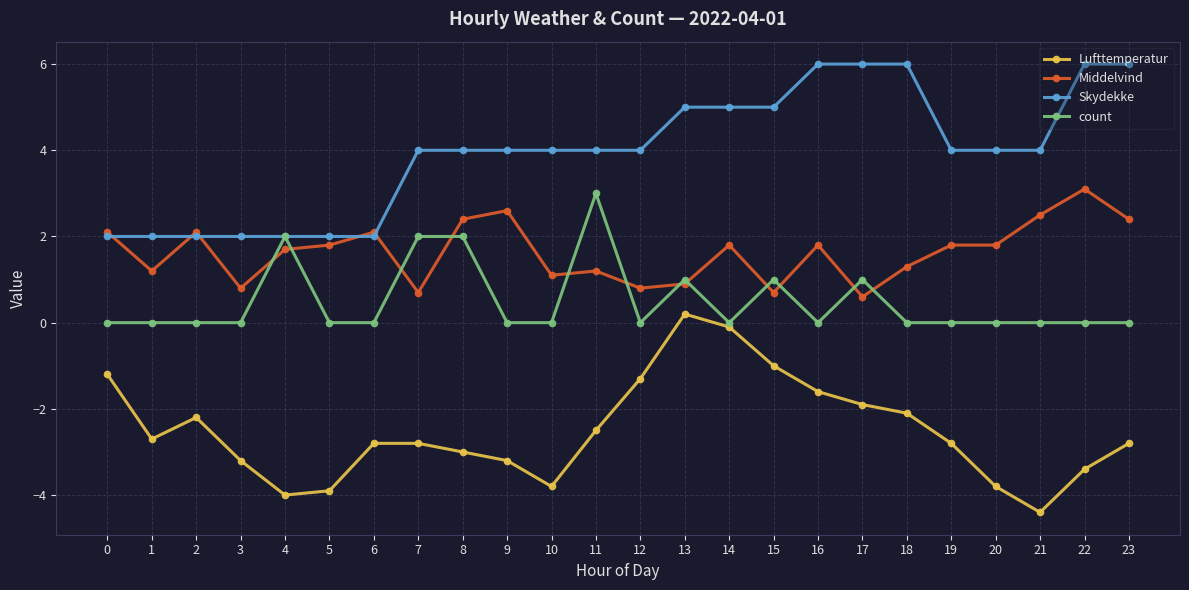

Rank the series by their maximum value, from lowest to highest.

Lufttemperatur, count, Middelvind, Skydekke